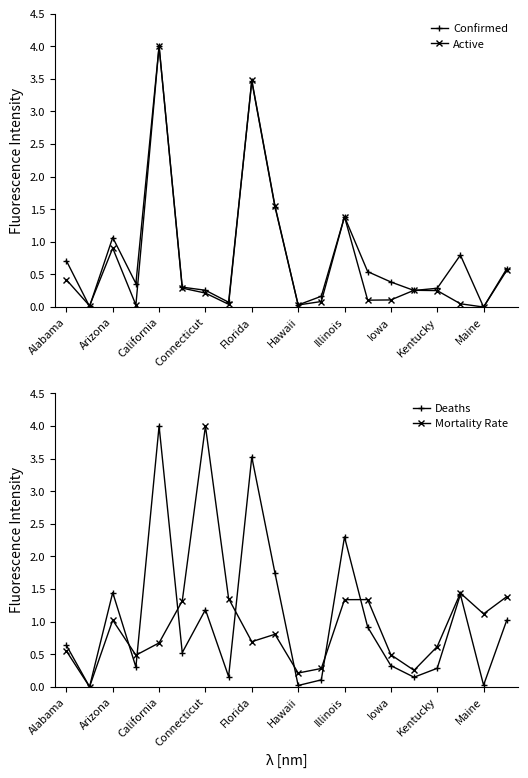

What position from the left is Alabama?

1